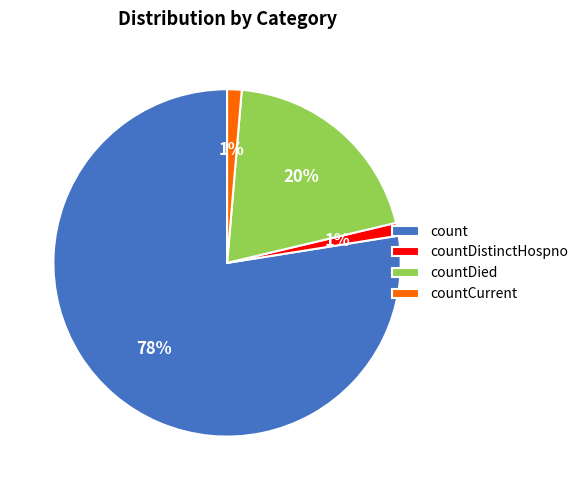

What is the largest slice in the pie chart?

count